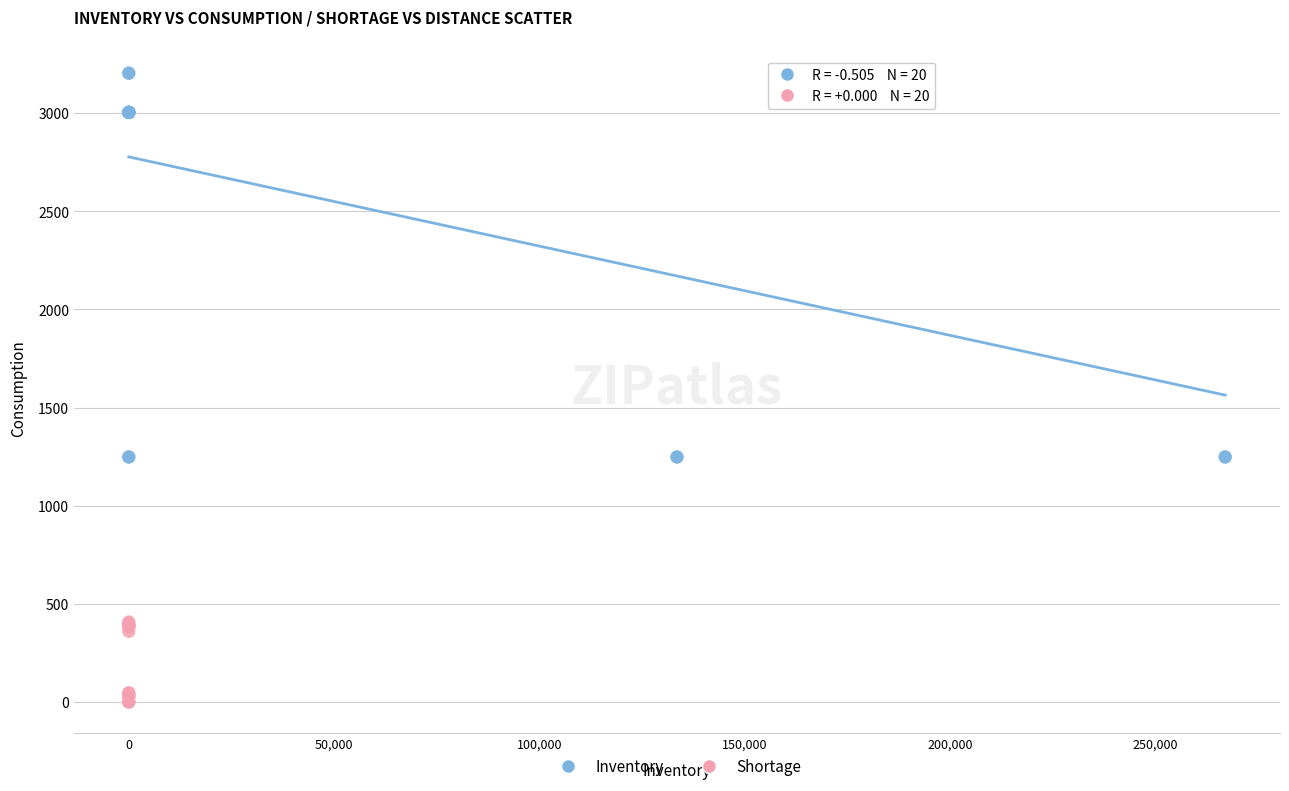

Which series has the largest Y range (max minus min)?

Inventory